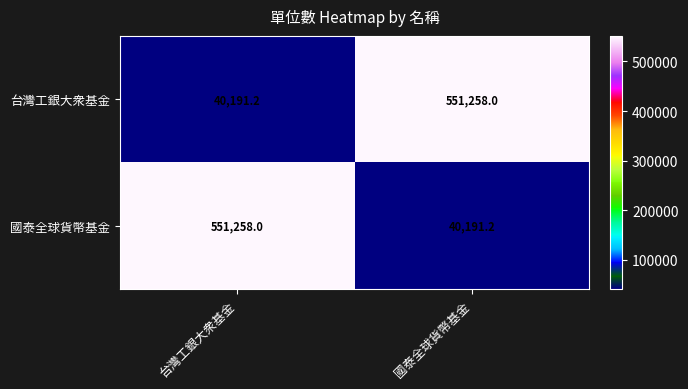

Rank the series at 台灣工銀大衆基金 from highest to lowest value.

國泰全球貨幣基金, 台灣工銀大衆基金